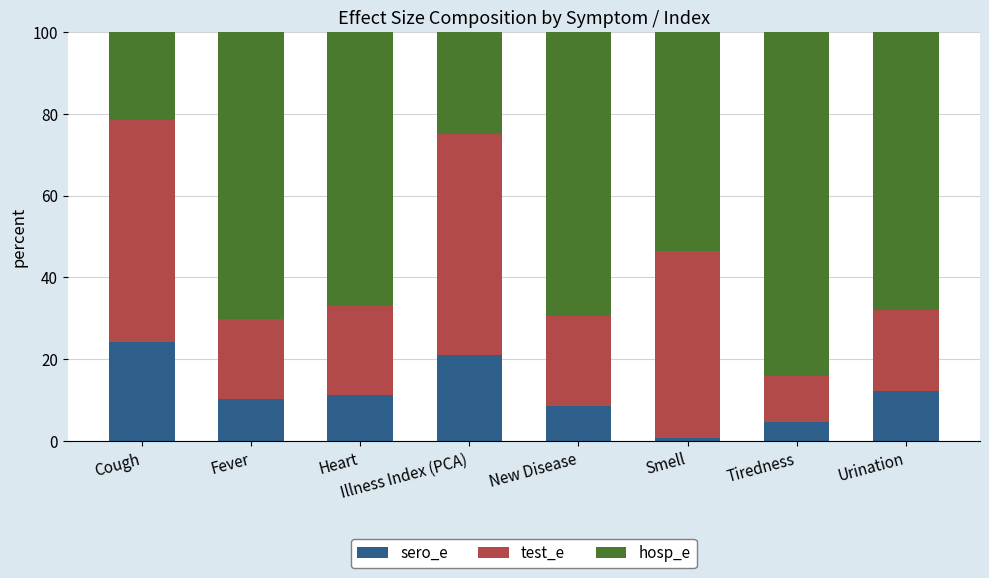

Are the bars grouped side by side (vs. stacked)?

No